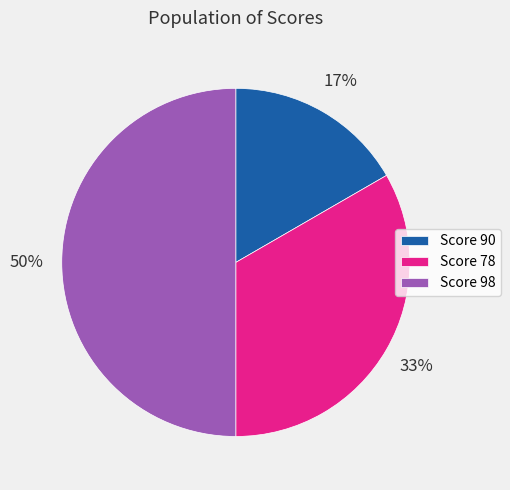

Is the sum of Score 78 and Score 98 greater than half?

Yes